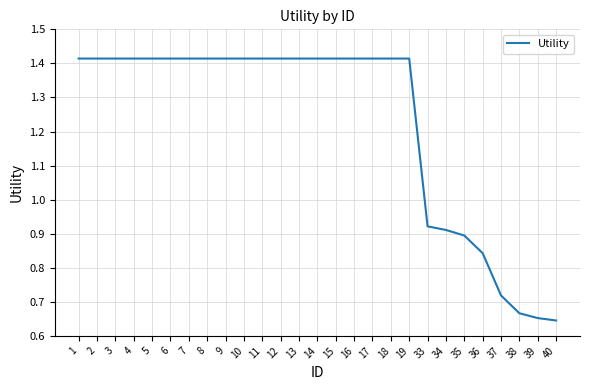

What is the change in value from 5 to 39?

-0.8